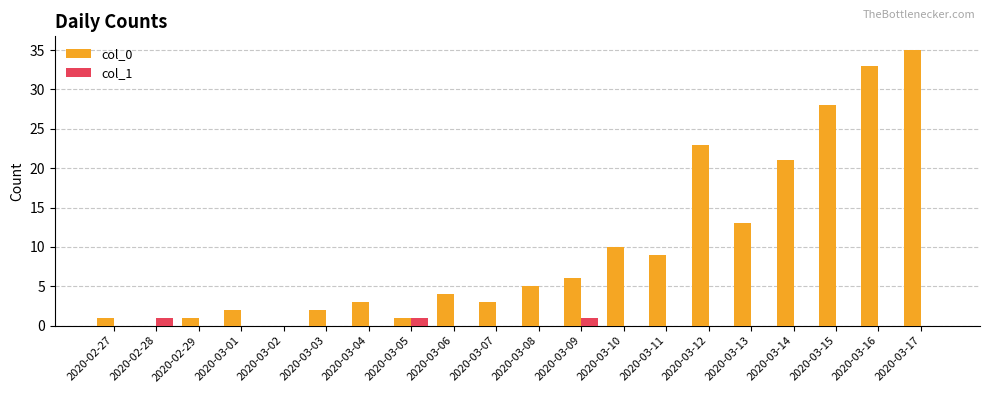

The value of col_0 at 2020-03-01 is 2. True or false?

True